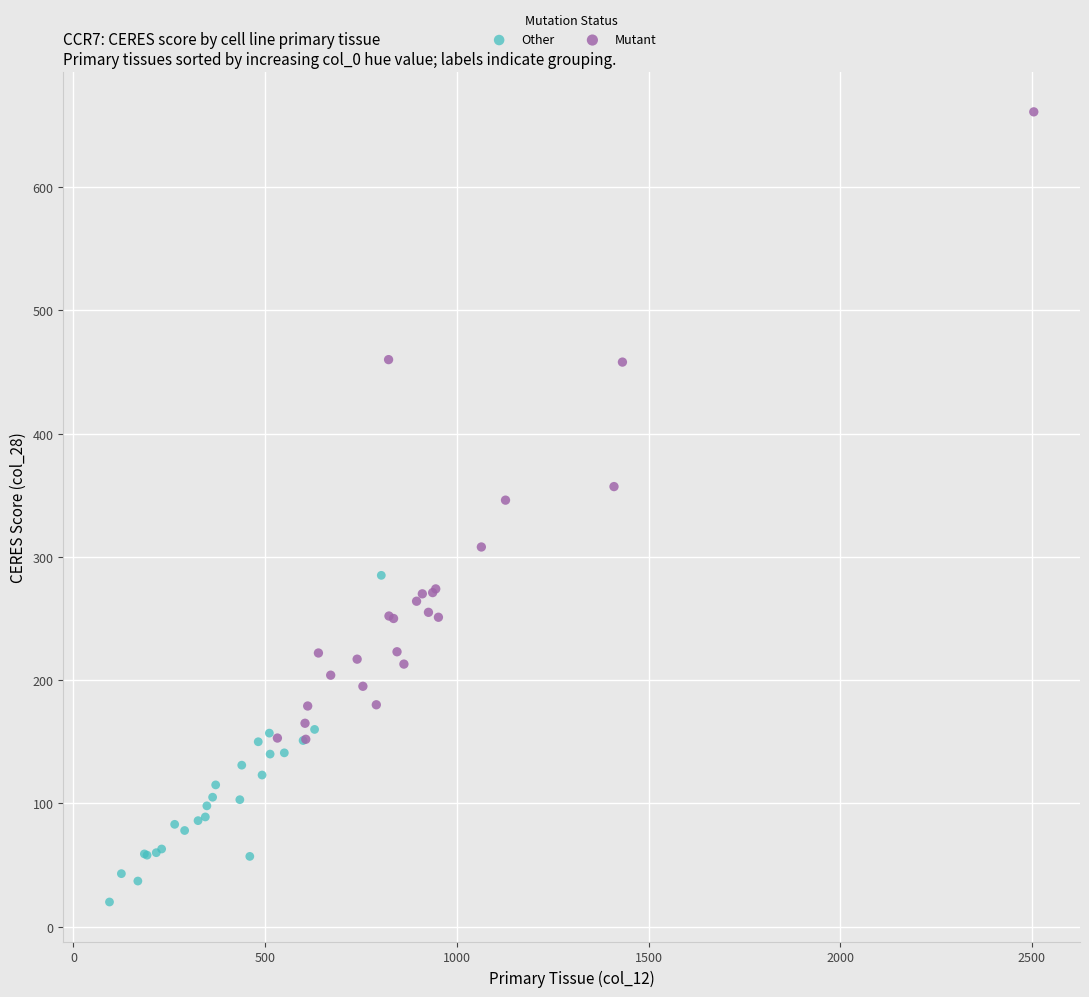

Which series contains the highest Y value?

Mutant